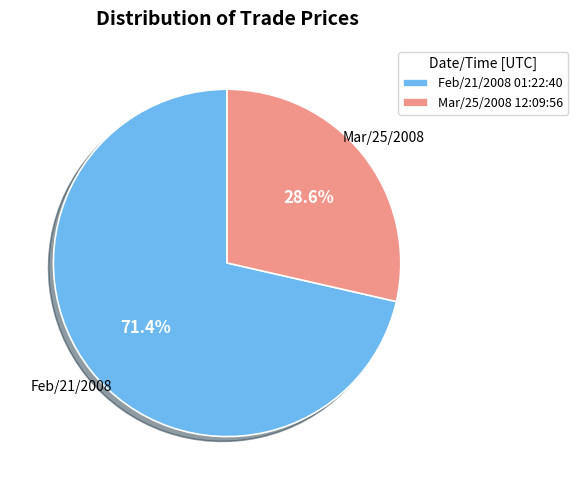

Count the number of slices in the pie.

2